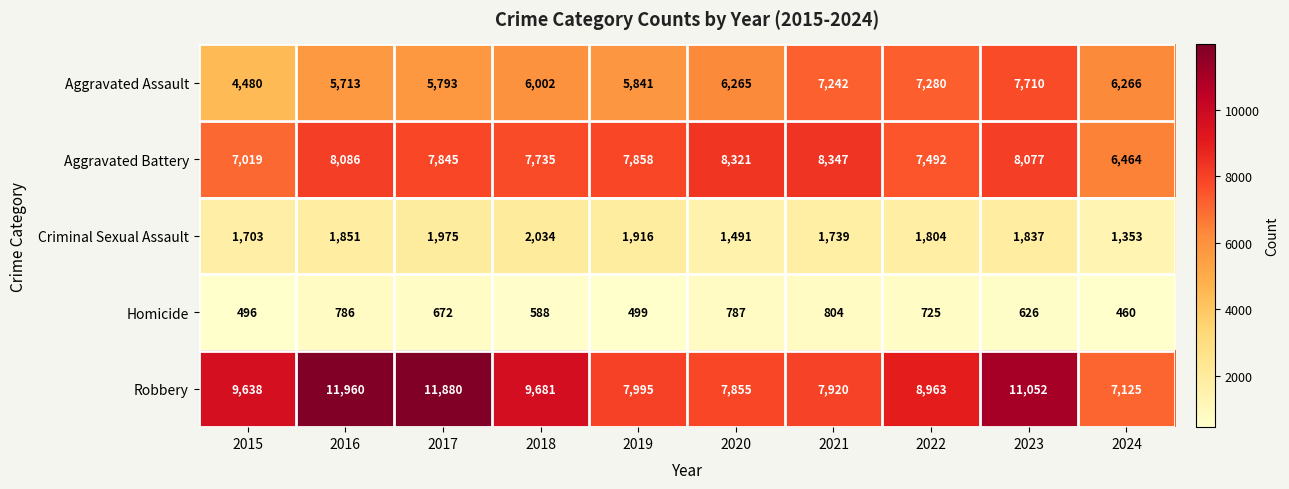

What is the spread (max minus min) of values at 2015?

9142